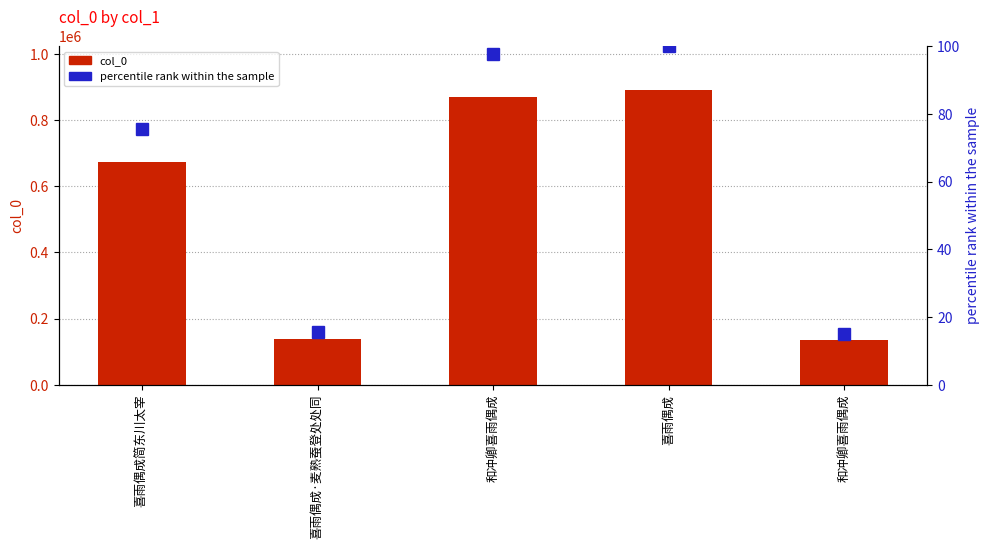

What are all the series names shown in the legend?

col_0, percentile rank within the sample